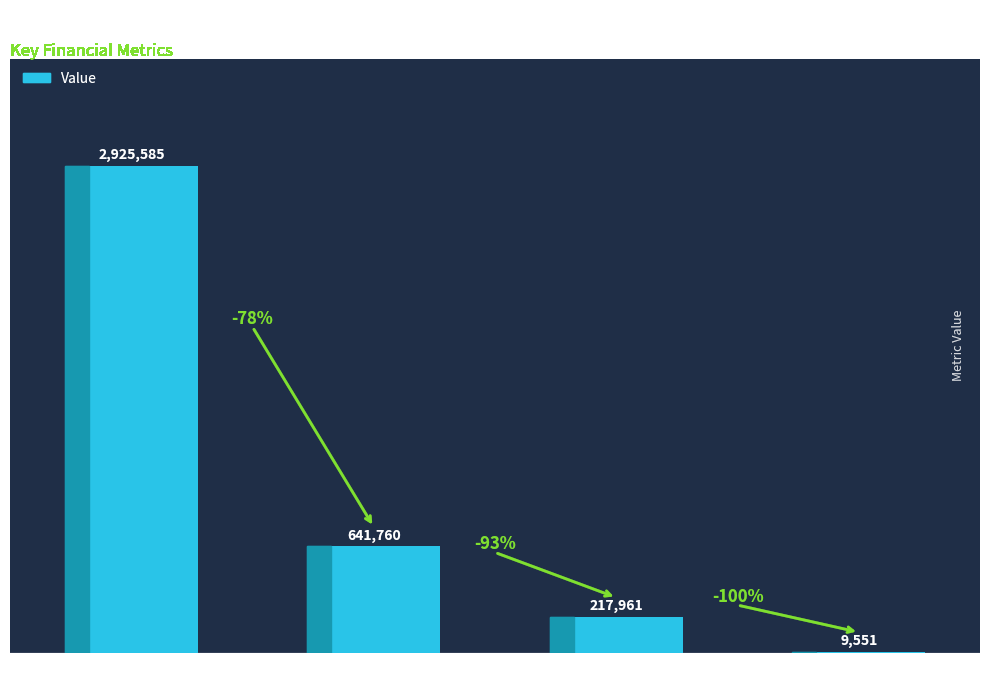

What is the sum of the values at Unmet Demand and Household Surplus?

651311.1